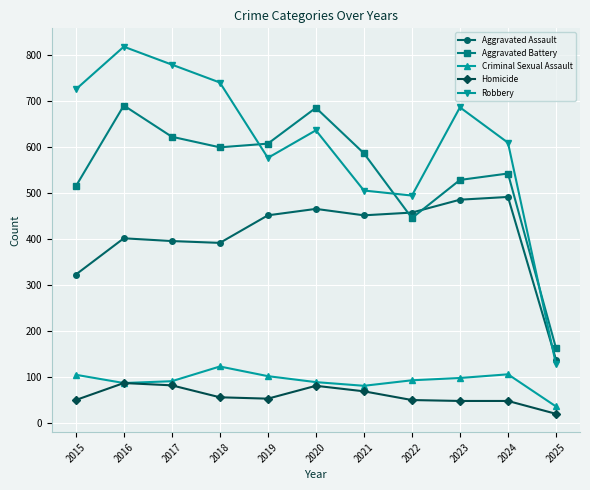

Rank the series at 2024 from highest to lowest value.

Robbery, Aggravated Battery, Aggravated Assault, Criminal Sexual Assault, Homicide